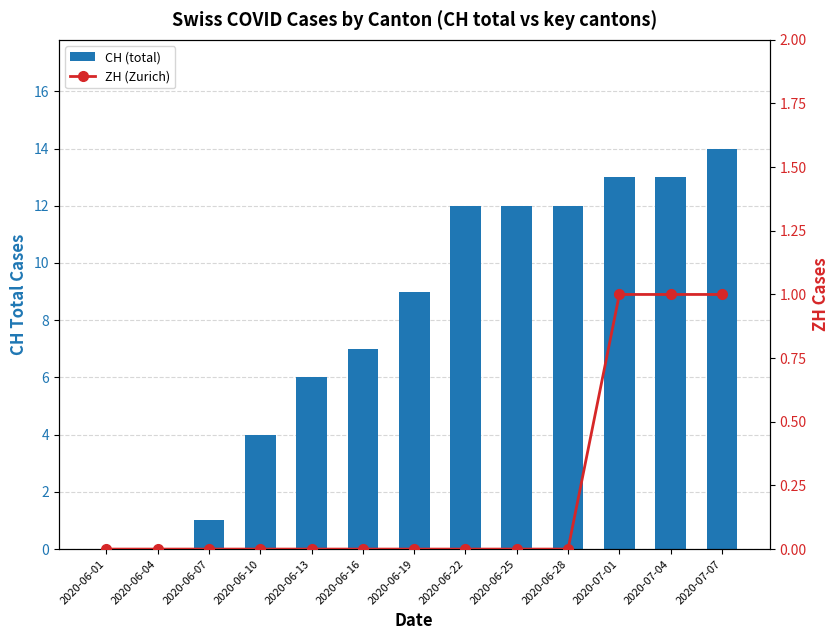

List the series in order of their overall mean, lowest first.

ZH (Zurich), CH (total)